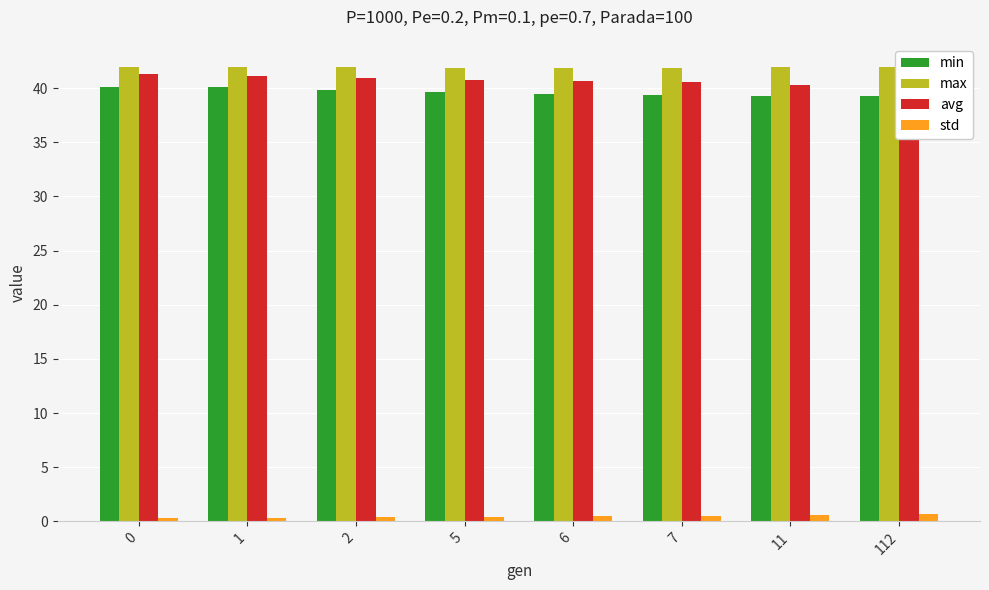

What is the value of the min bar at the 3rd from the left?

39.9